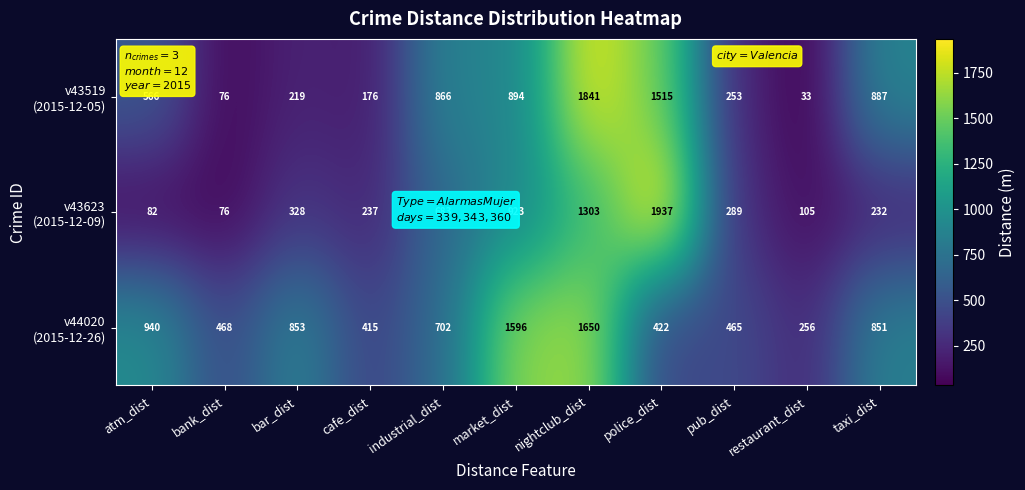

At how many categories does at least one series exceed 1572?

3